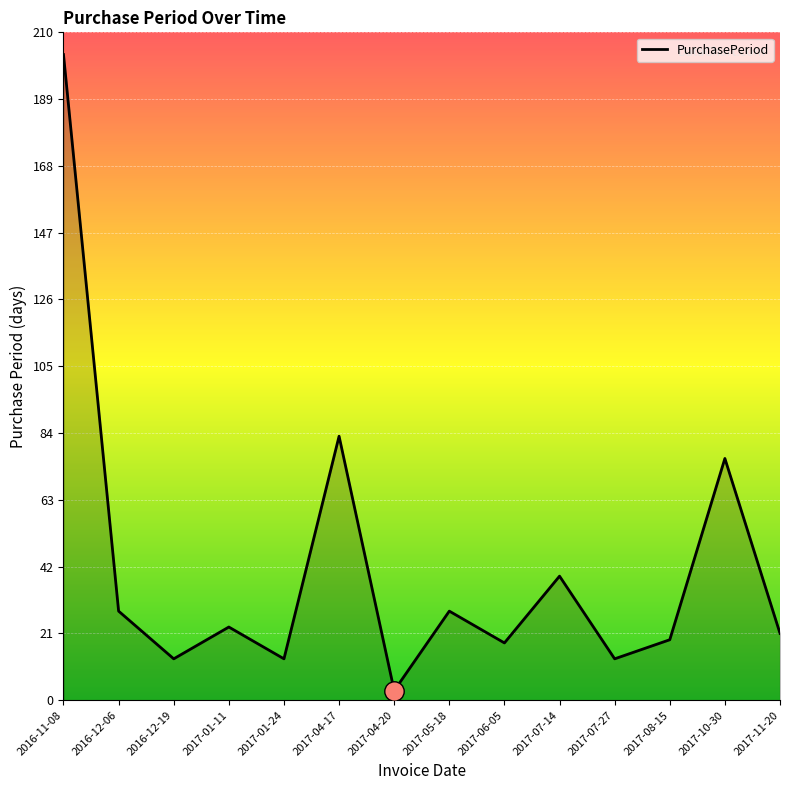

Where is the data nearest to the value 103?

2017-04-17